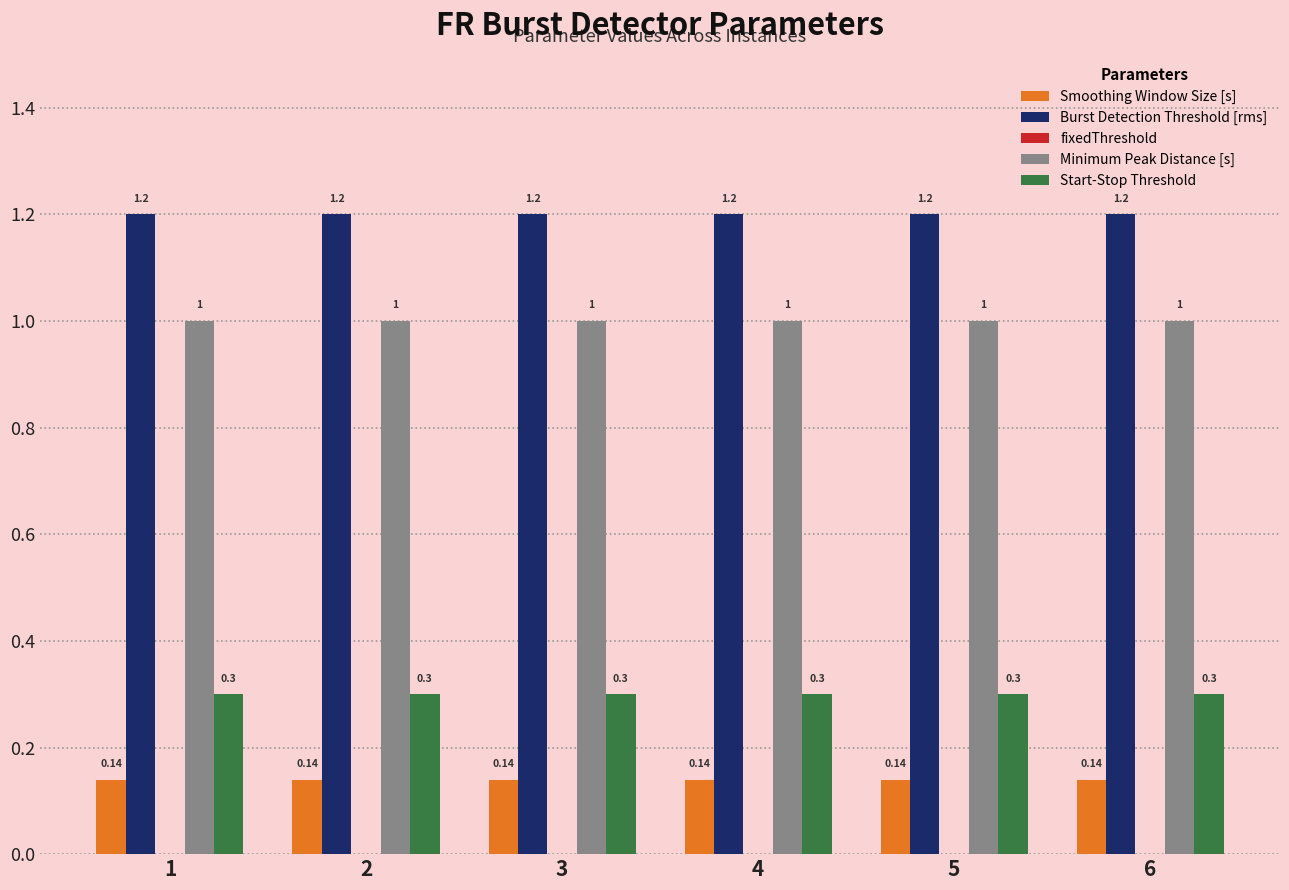

The Start-Stop Threshold series shows 0.3 at 3. True or false?

True